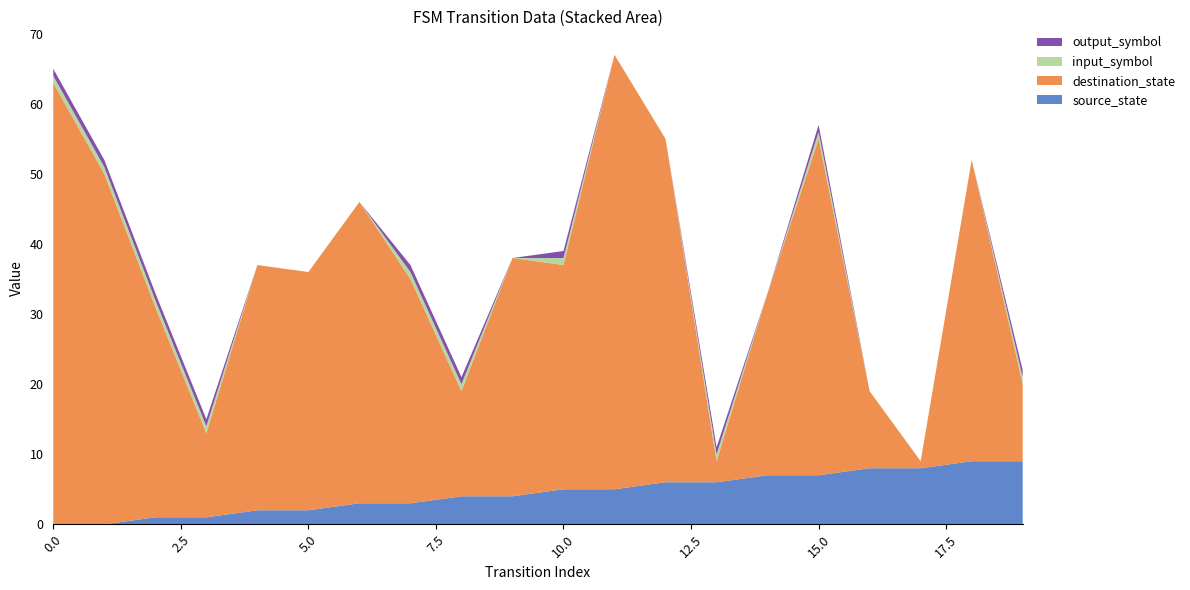

Reading left to right, list all the values displayed in this chart.

source_state: 0=0	1=0	2=1	3=1	4=2	5=2	6=3	7=3	8=4	9=4	10=5	11=5	12=6	13=6	14=7	15=7	16=8	17=8	18=9	19=9
destination_state: 0=63	1=50	2=30	3=12	4=35	5=34	6=43	7=32	8=15	9=34	10=32	11=62	12=49	13=3	14=26	15=48	16=11	17=1	18=43	19=11
input_symbol: 0=1	1=1	2=1	3=1	4=0	5=0	6=0	7=1	8=1	9=0	10=1	11=0	12=0	13=1	14=0	15=1	16=0	17=0	18=0	19=1
output_symbol: 0=1	1=1	2=1	3=1	4=0	5=0	6=0	7=1	8=1	9=0	10=1	11=0	12=0	13=1	14=0	15=1	16=0	17=0	18=0	19=1